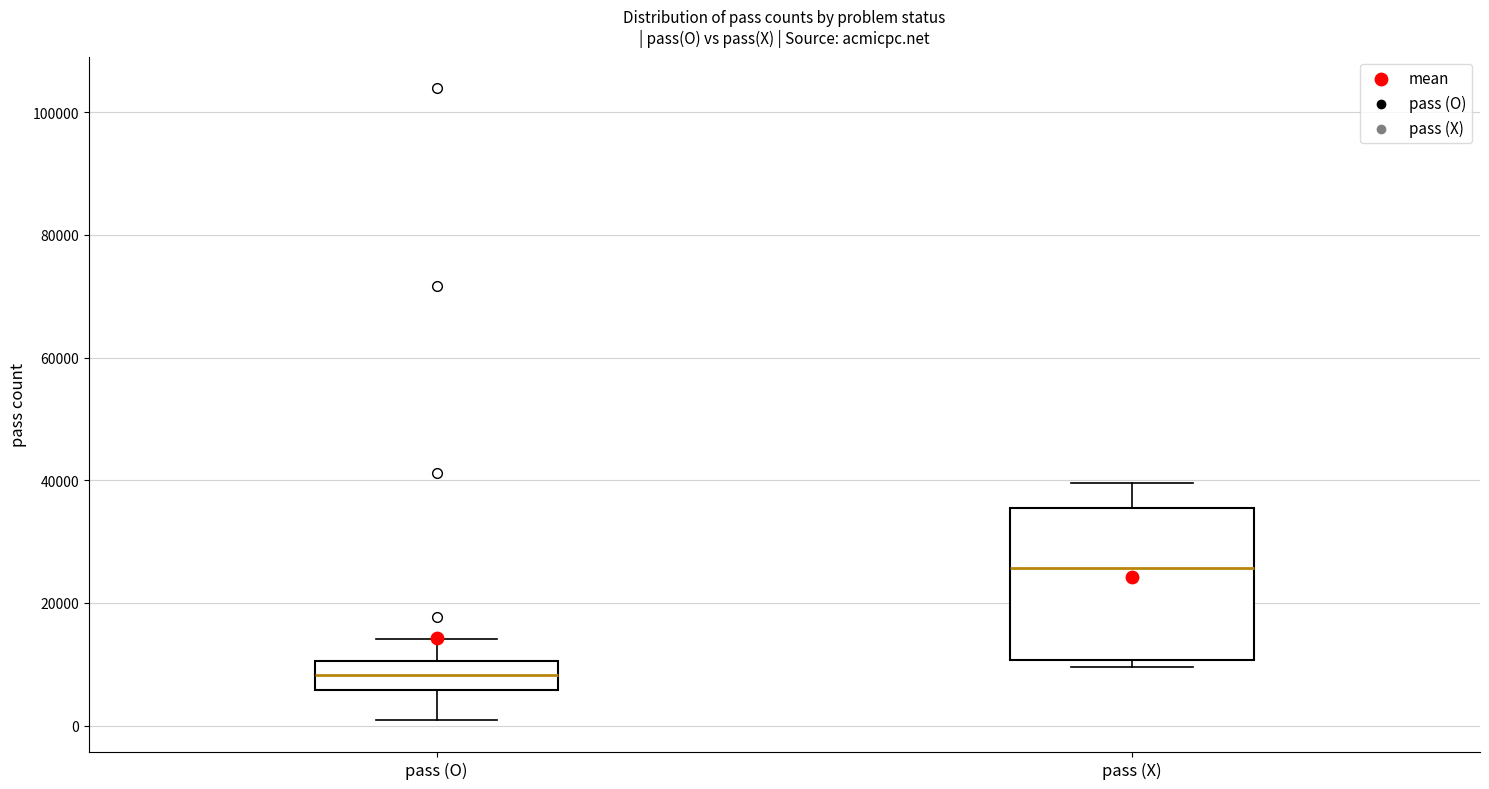

Reading left to right, transcribe this box plot: for each box, give where its median line is, the range the box spans, and where its two whiskers end, as read against the y-axis. The values are not printed on the chart, so give them approximately, as read against the axis.

pass (O): median 8000, box 6000 to 10000, whiskers 0 to 14000
pass (X): median 26000, box 10000 to 36000, whiskers 10000 (just below the box's lower edge) to 40000